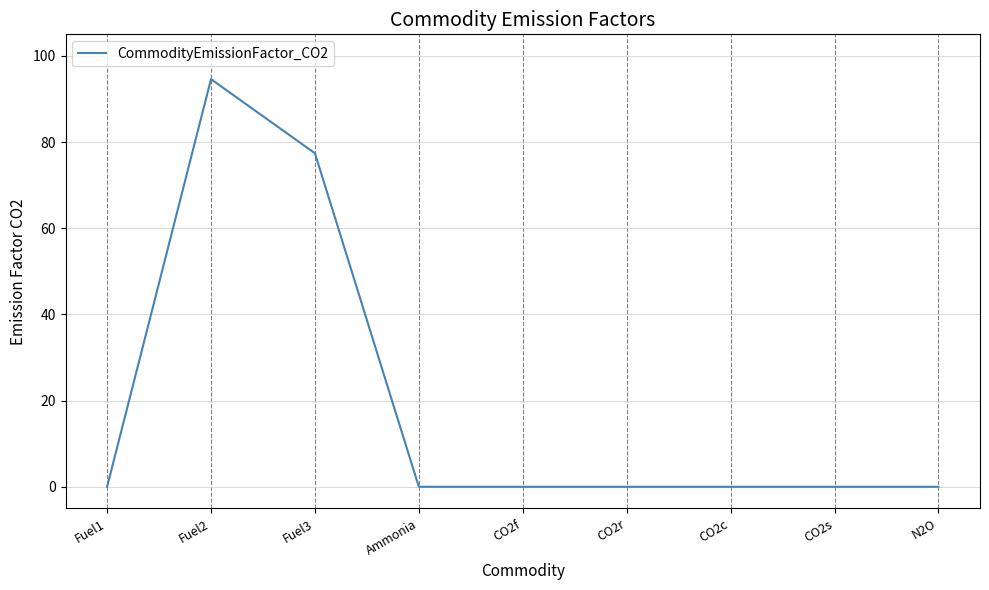

The value at Ammonia is -42.4. True or false?

False